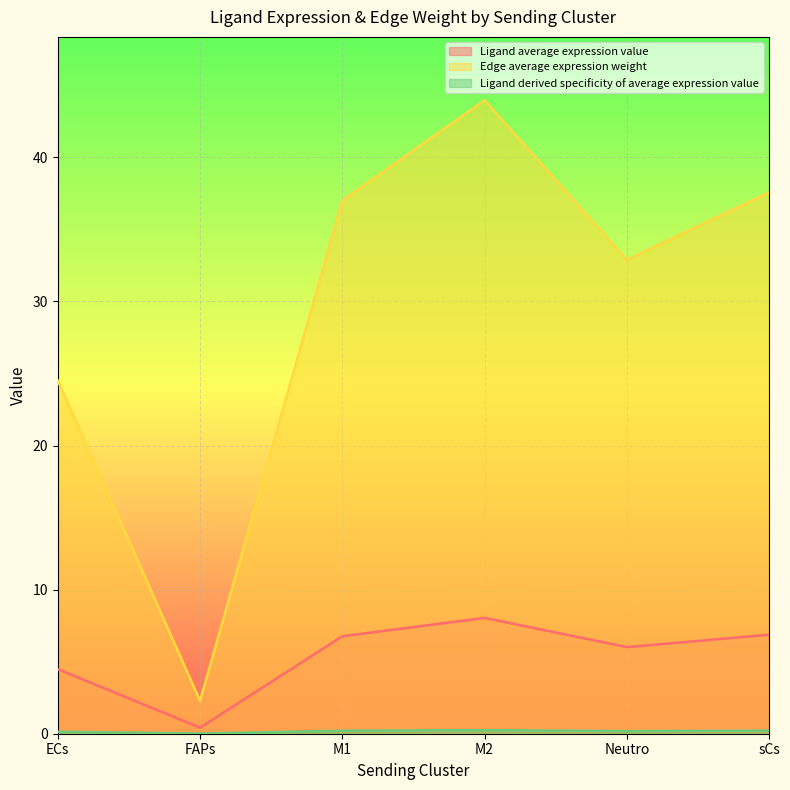

Is it true that Ligand average expression value equals 9.9 at Neutro?

False